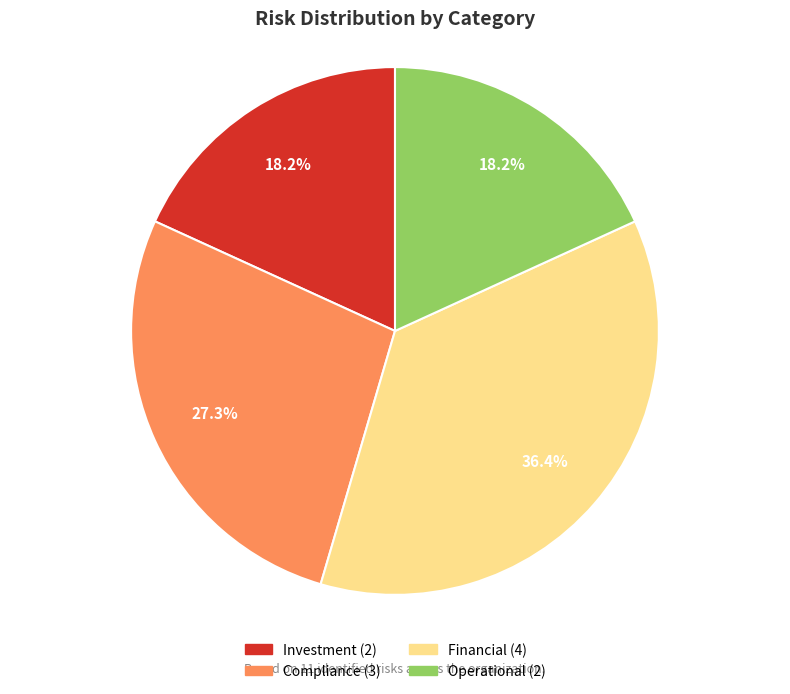

Which has a higher value, Financial or Compliance?

Financial